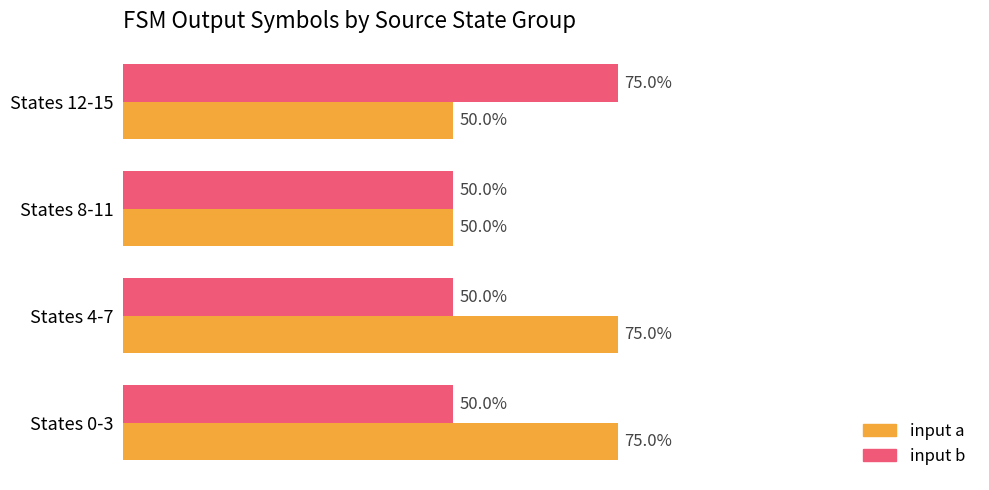

Which series has the widest spread of values?

input a